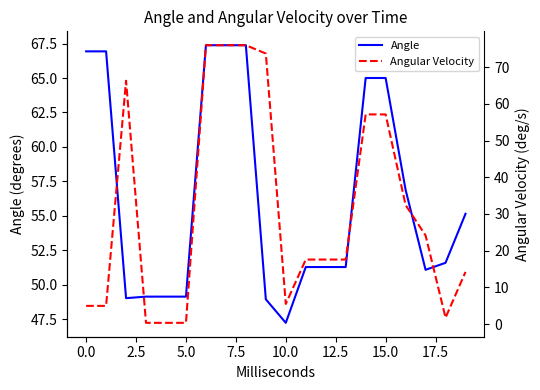

What is the maximum value shown in the chart?

76.0